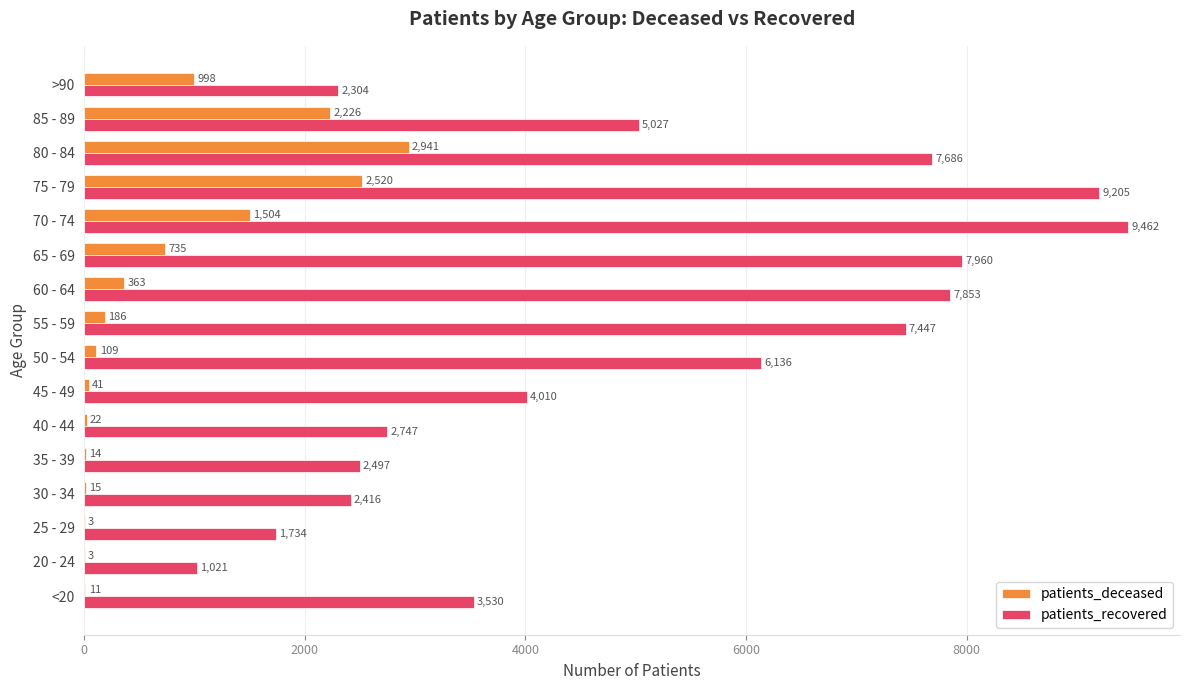

What is the greatest value displayed?

9462